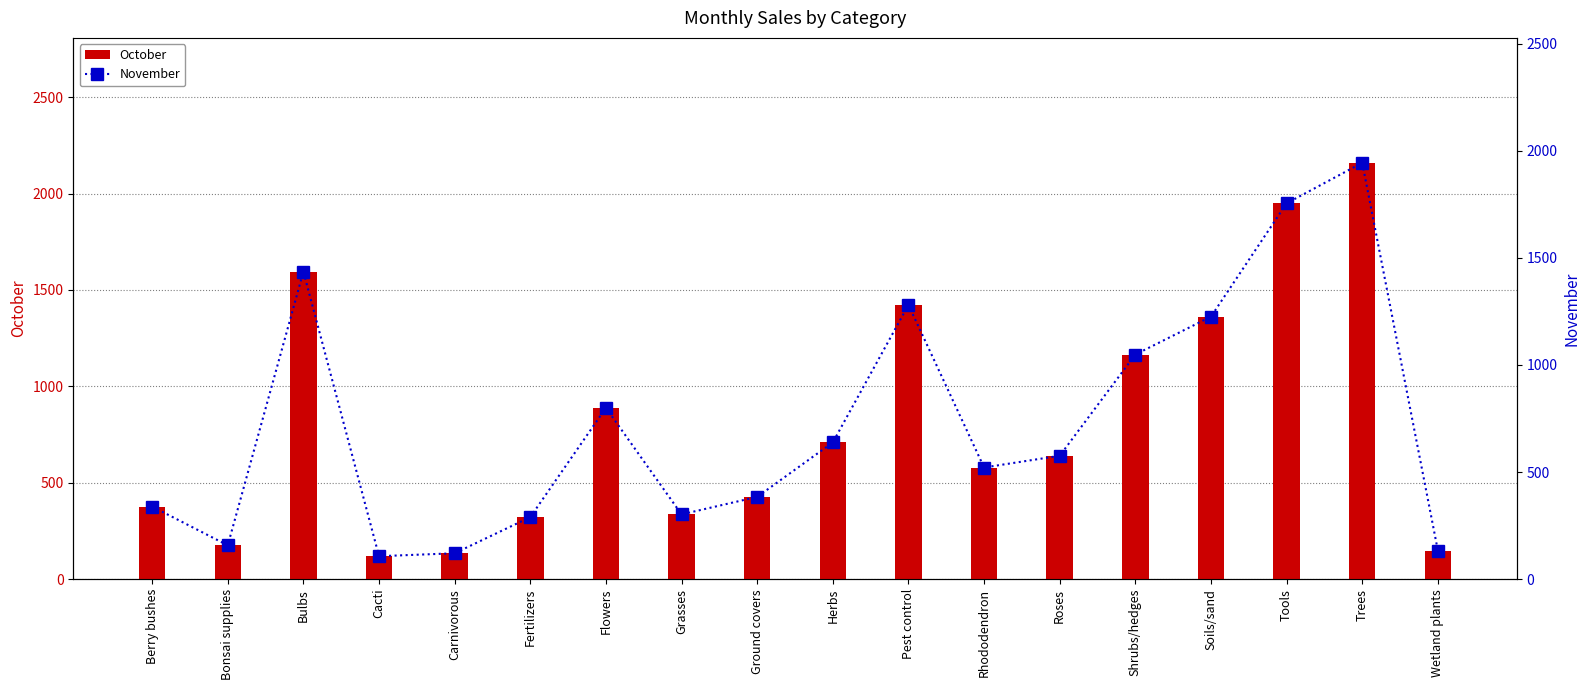

Reading right to left, extract all data points from this chart.

October: Wetland plants=148.0	Trees=2159.2	Tools=1949.2	Soils/sand=1361.4	Shrubs/hedges=1164.9	Roses=639.9	Rhododendron=579.0	Pest control=1422.1	Herbs=709.0	Ground covers=426.6	Grasses=335.9	Flowers=888.2	Fertilizers=321.6	Carnivorous=134.3	Cacti=119.0	Bulbs=1595.1	Bonsai supplies=175.4	Berry bushes=376.5
November: Wetland plants=133.2	Trees=1943.3	Tools=1754.3	Soils/sand=1225.3	Shrubs/hedges=1048.4	Roses=575.9	Rhododendron=521.1	Pest control=1279.9	Herbs=638.1	Ground covers=383.9	Grasses=302.3	Flowers=799.4	Fertilizers=289.5	Carnivorous=120.9	Cacti=107.1	Bulbs=1435.6	Bonsai supplies=157.9	Berry bushes=338.9